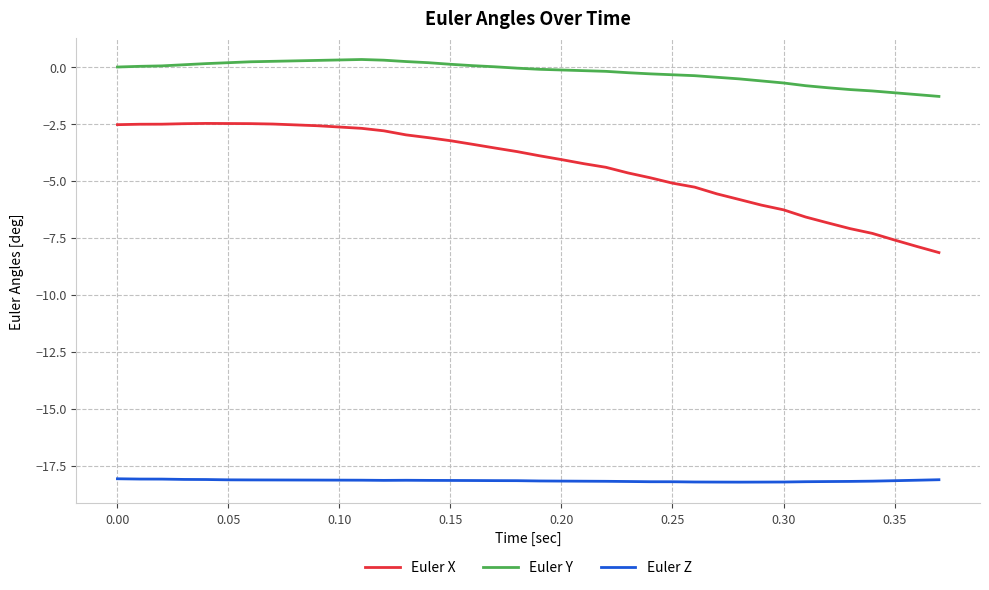

What is the highest value of the Euler X series?

-2.5